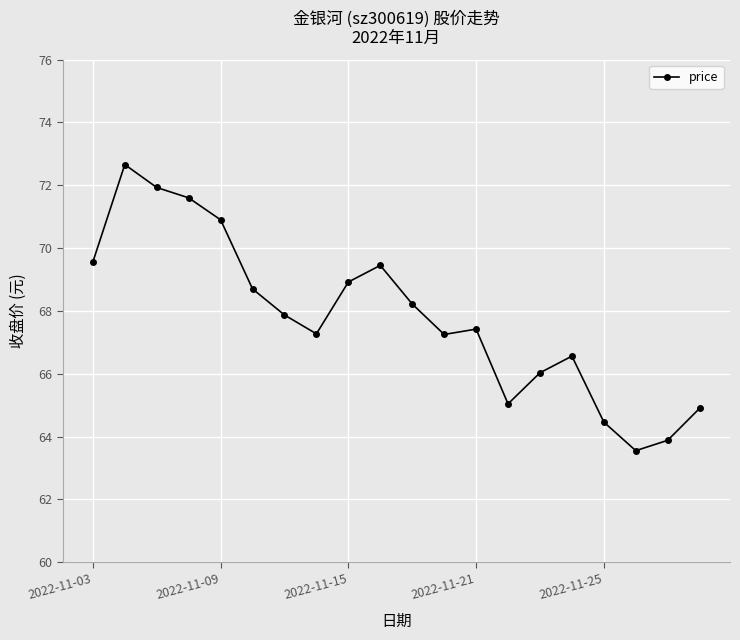

How many interior local valleys (lower than both neighbors) does the data have?

4